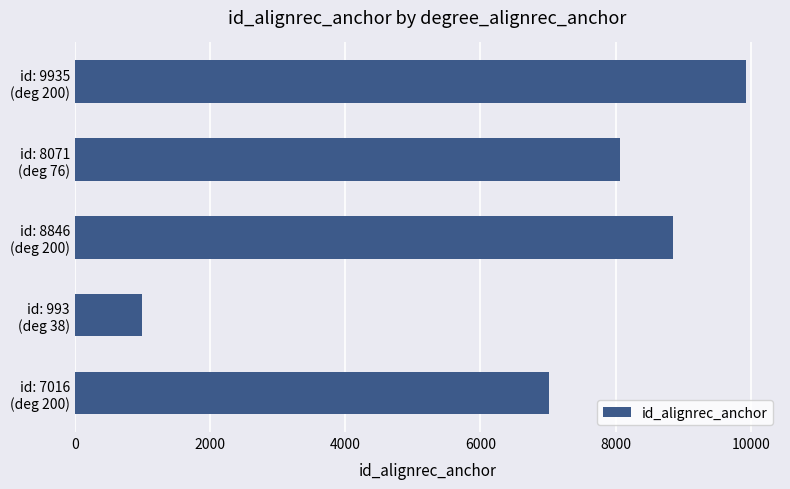

Where is the data nearest to the value 5464?

id: 7016
(deg 200)